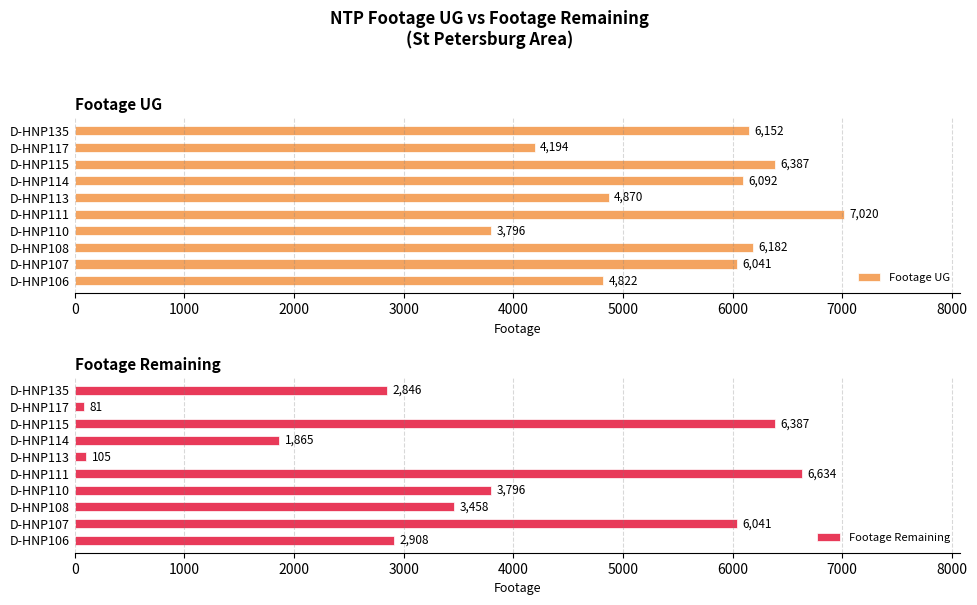

List the series in order of their overall mean, lowest first.

Footage Remaining, Footage UG